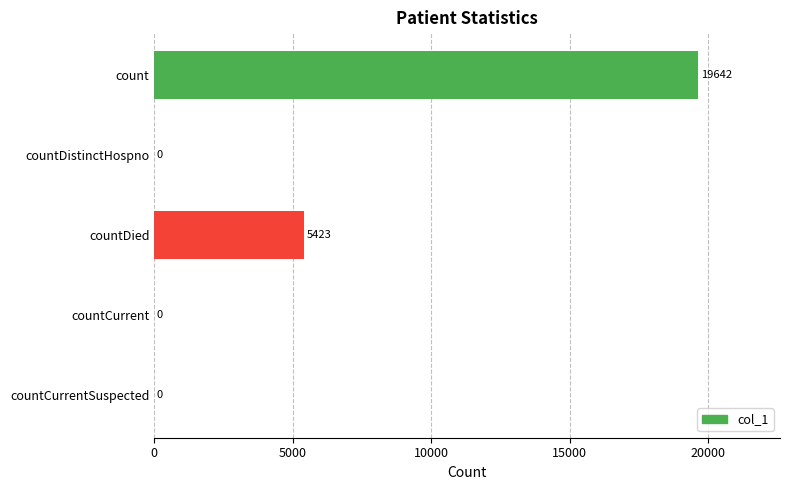

Is it true that the value at countDistinctHospno is -11008?

False